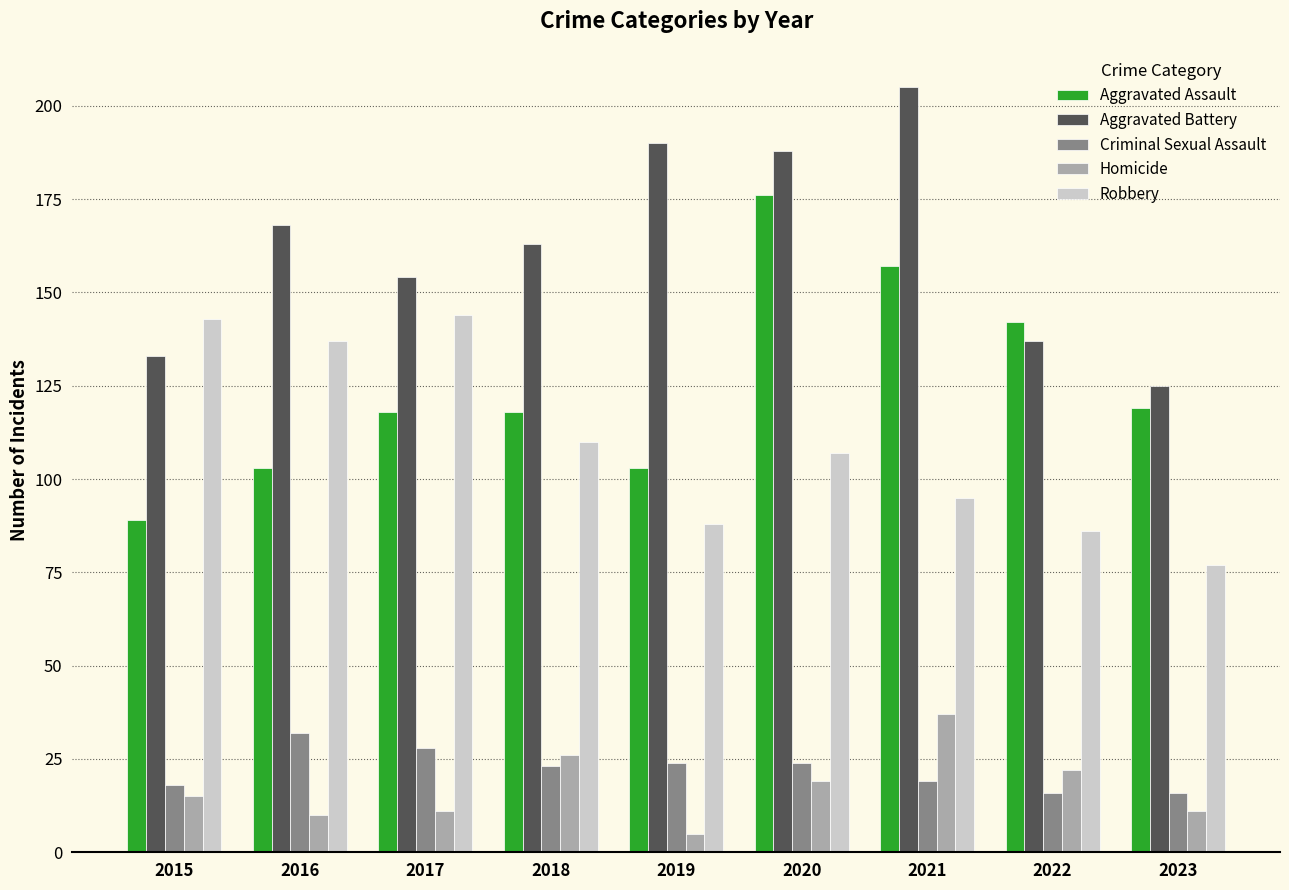

Which series changed the most between 2020 and 2023?

Aggravated Battery